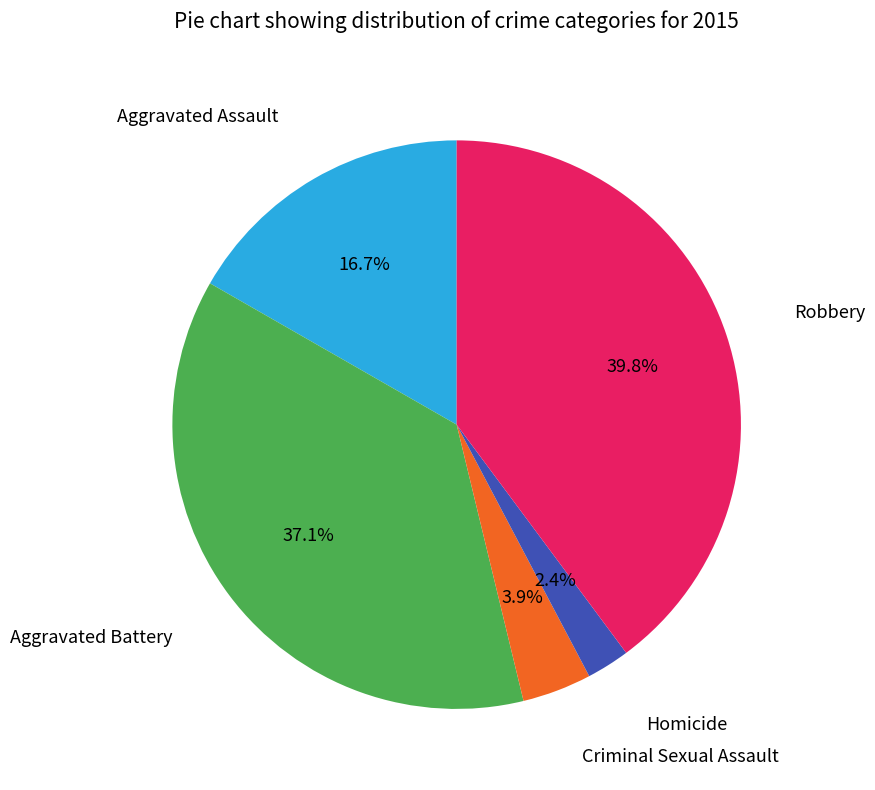

To the nearest percent, what is the average slice percentage?

20%